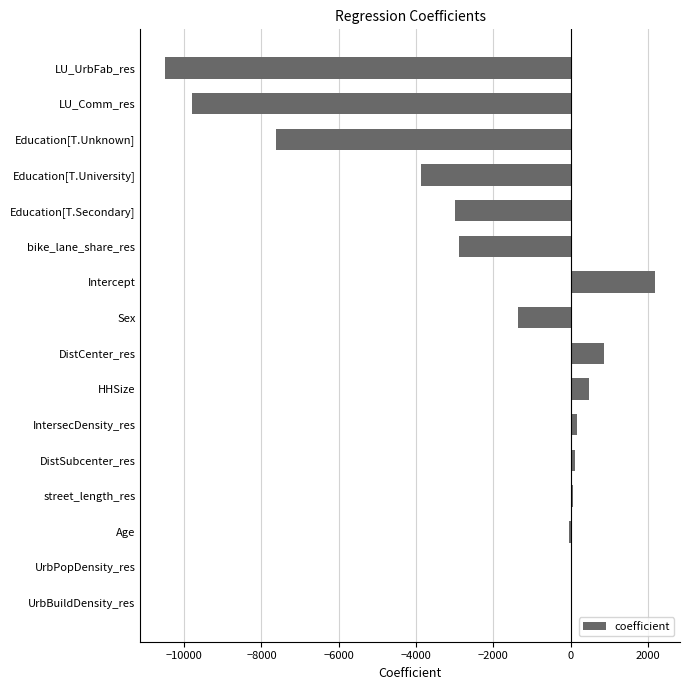

How many categories are shown in the chart?

16